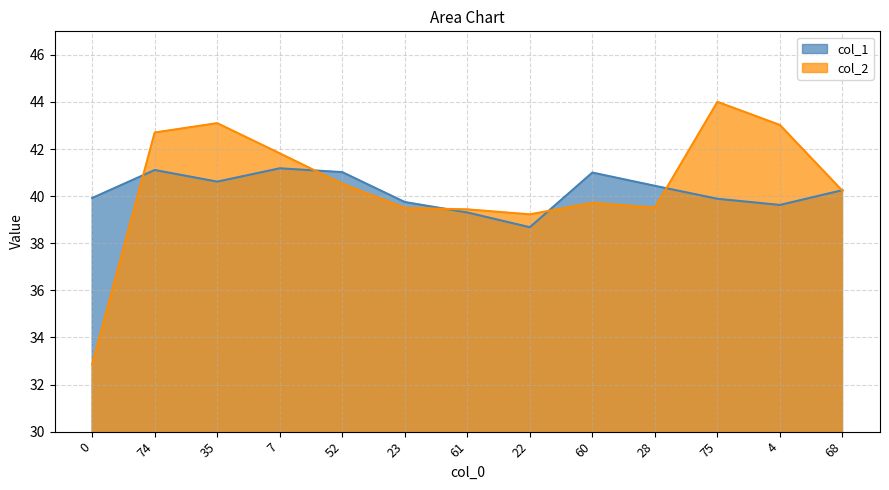

What position from the right is 52?

9